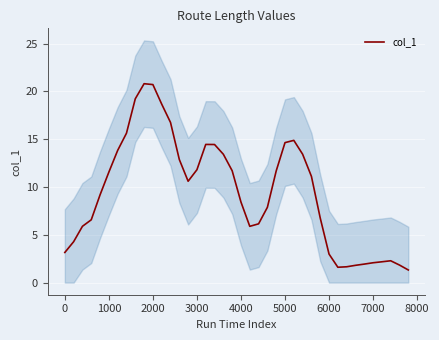

Reading left to right, extract all data points from this chart.

3.2	4.3	5.9	6.6	9.2	11.6	13.8	15.6	19.2	20.8	20.7	18.7	16.7	12.9	10.6	11.8	14.5	14.4	13.4	11.7	8.4	5.9	6.1	7.9	11.7	14.6	14.9	13.4	11.1	6.8	3.0	1.6	1.7	1.8	1.9	2.1	2.2	2.3	1.8	1.3